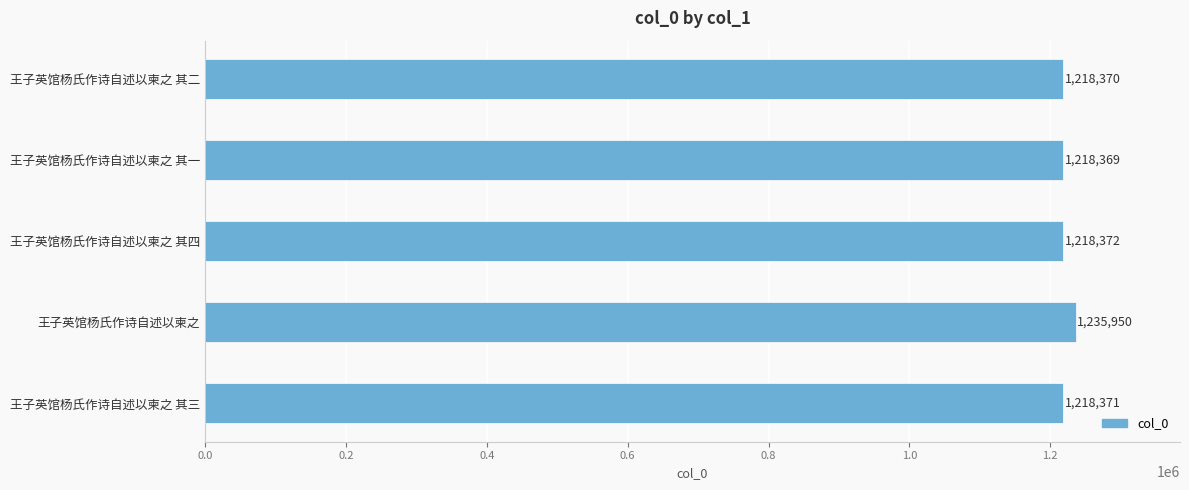

What is the difference between the second highest and minimum values?

3